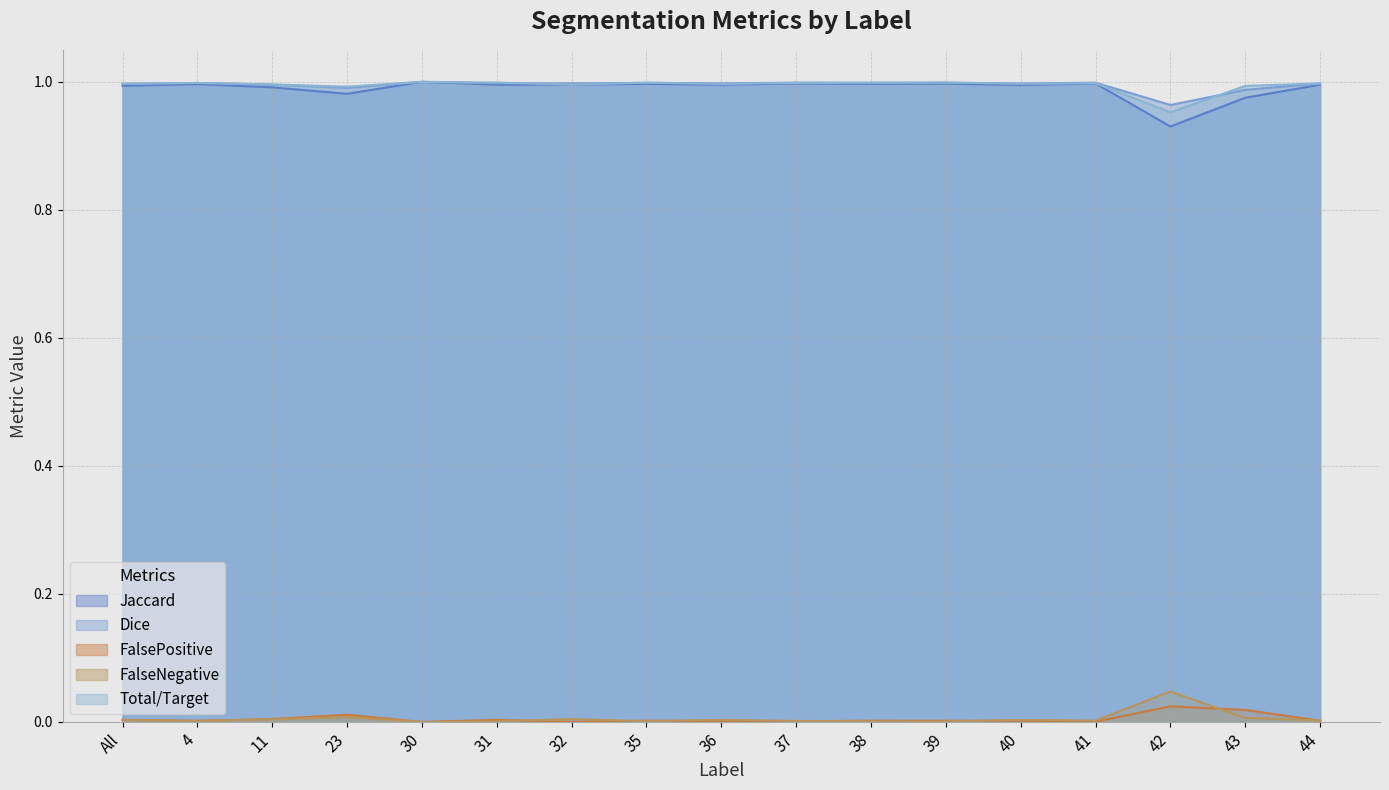

Reading right to left, list all the values displayed in this chart.

Jaccard: 44=1.0	43=1.0	42=0.9	41=1.0	40=1.0	39=1.0	38=1.0	37=1.0	36=1.0	35=1.0	32=1.0	31=1.0	30=1.0	23=1.0	11=1.0	4=1.0	All=1.0
Dice: 44=1.0	43=1.0	42=1.0	41=1.0	40=1.0	39=1.0	38=1.0	37=1.0	36=1.0	35=1.0	32=1.0	31=1.0	30=1.0	23=1.0	11=1.0	4=1.0	All=1.0
FalsePositive: 44=0.0	43=0.0	42=0.0	41=0.0	40=0.0	39=0.0	38=0.0	37=0.0	36=0.0	35=0.0	32=0.0	31=0.0	30=0.0	23=0.0	11=0.0	4=0.0	All=0.0
FalseNegative: 44=0.0	43=0.0	42=0.0	41=0.0	40=0.0	39=0.0	38=0.0	37=0.0	36=0.0	35=0.0	32=0.0	31=0.0	30=0.0	23=0.0	11=0.0	4=0.0	All=0.0
Total/Target: 44=1.0	43=1.0	42=1.0	41=1.0	40=1.0	39=1.0	38=1.0	37=1.0	36=1.0	35=1.0	32=1.0	31=1.0	30=1.0	23=1.0	11=1.0	4=1.0	All=1.0